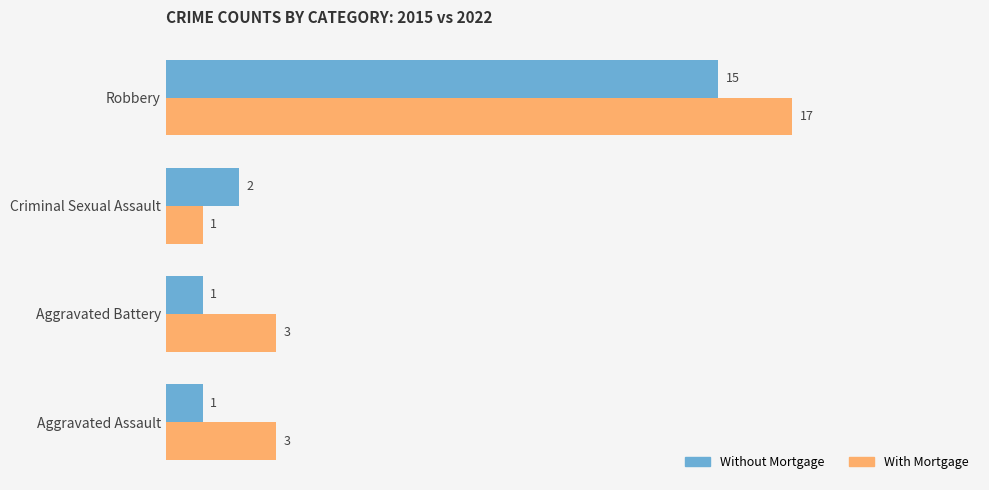

Count the With Mortgage values in the range 3 to 17.

3